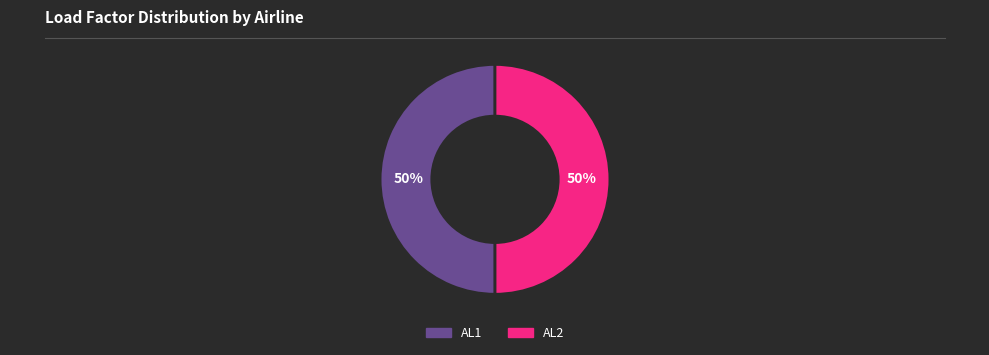

How many segments does this pie chart have?

2